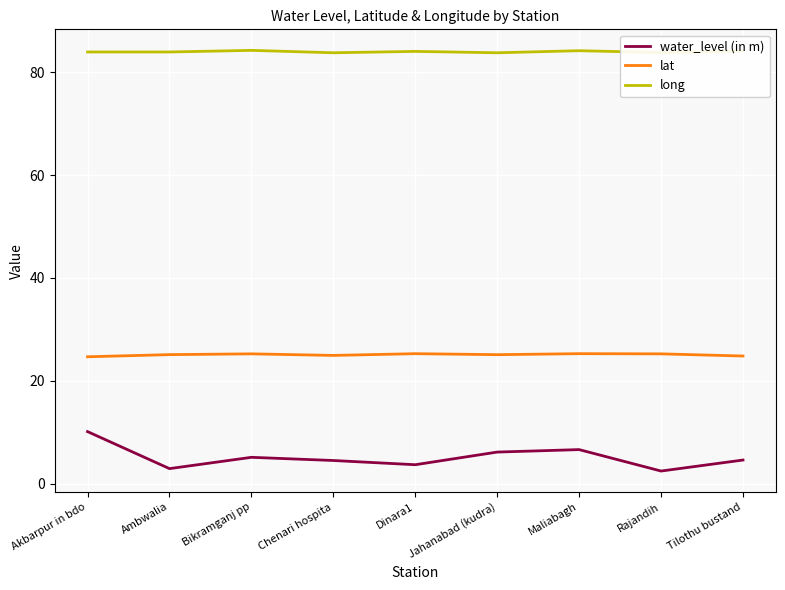

Is it true that long equals 84.2 at Maliabagh?

True